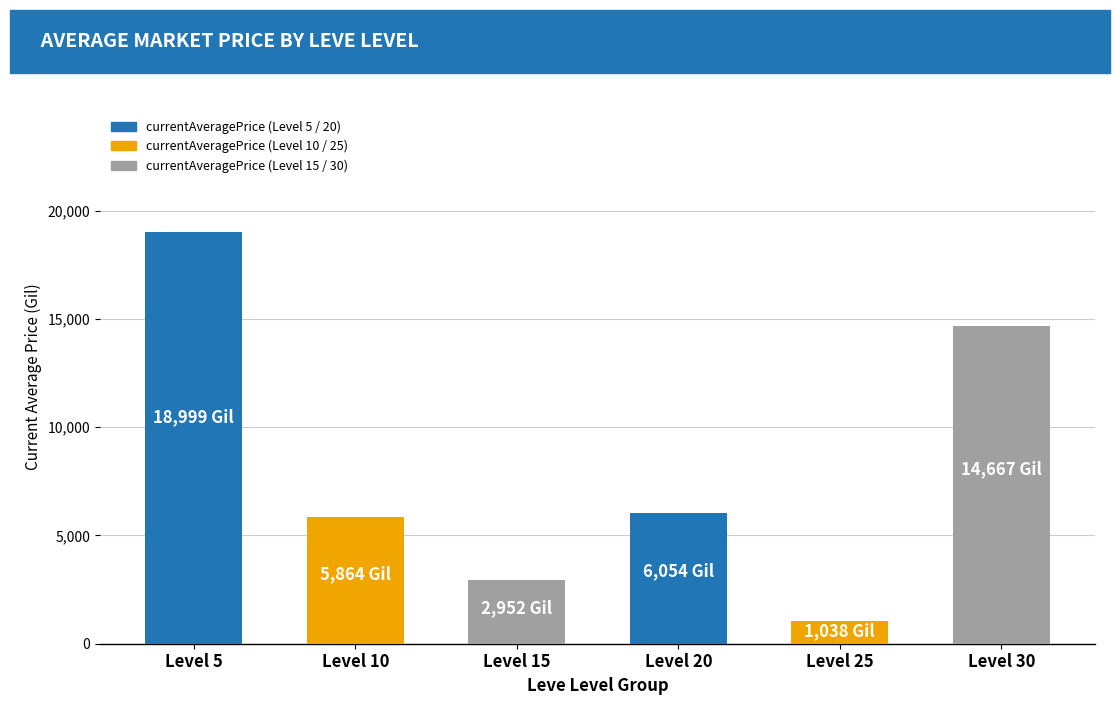

The value at Level 20 is 8923.8. True or false?

False